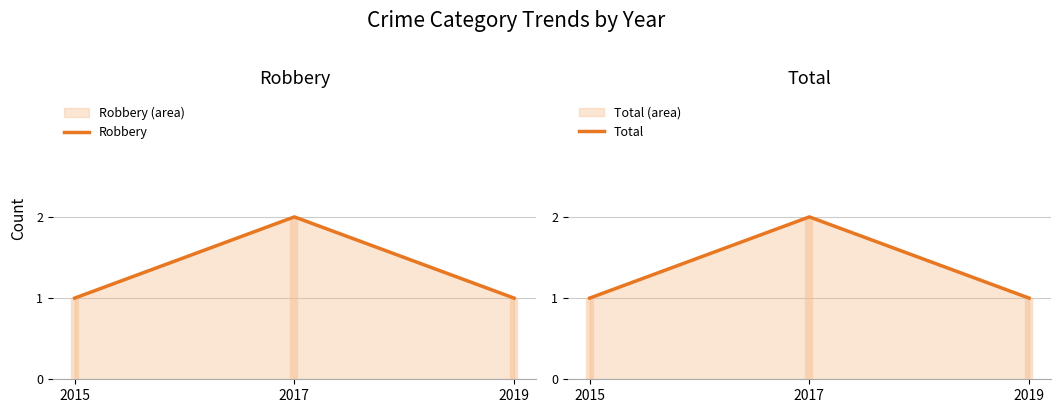

At how many categories does at least one series exceed 1?

1